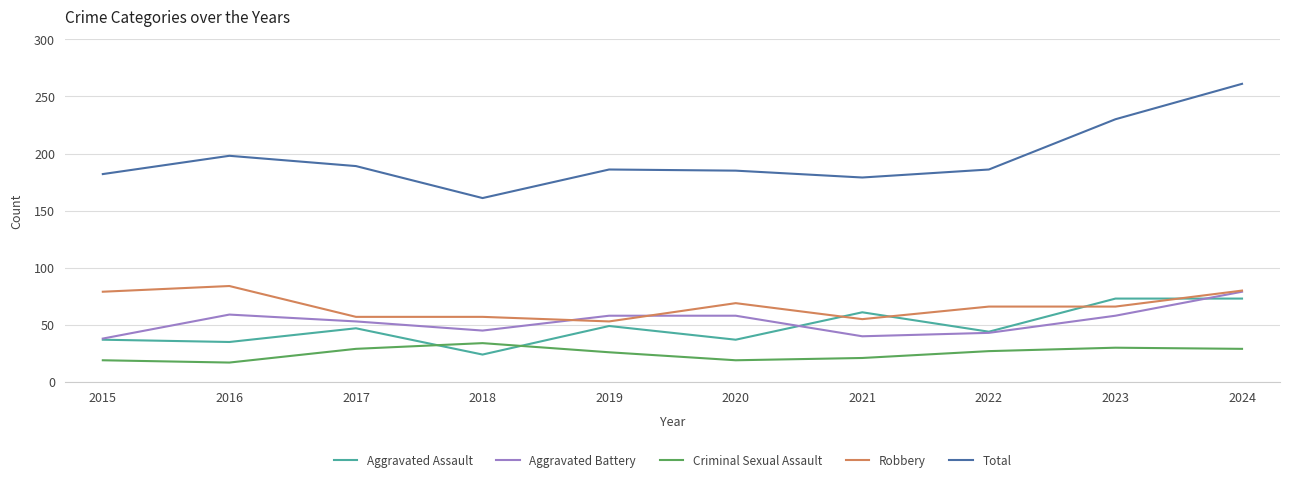

True or false: Criminal Sexual Assault and Total intersect in this chart.

False